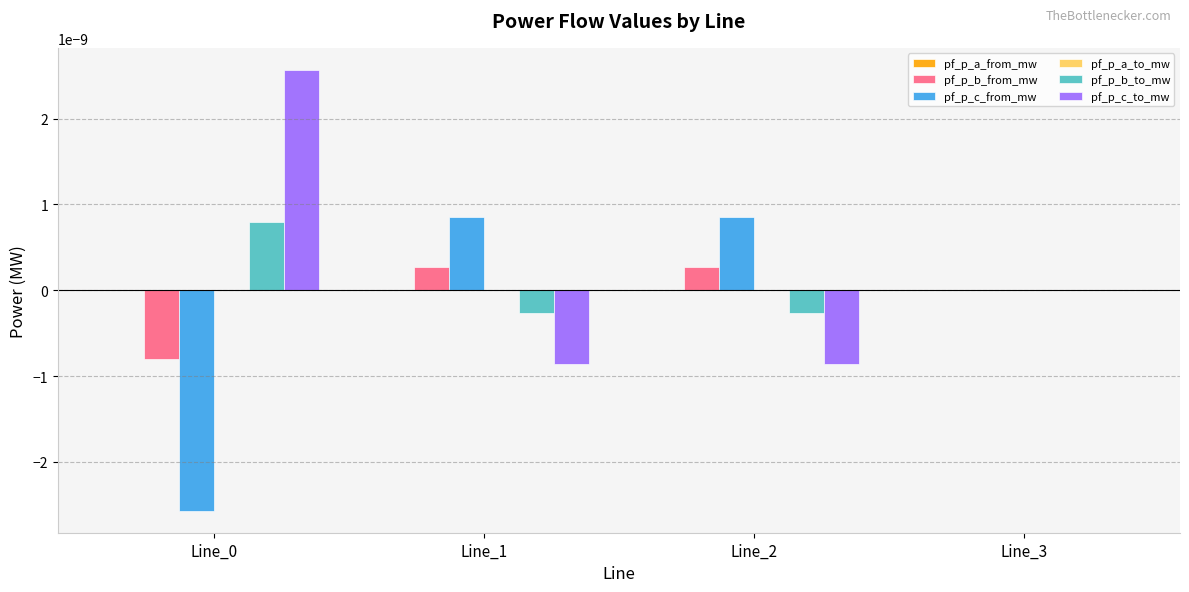

The value of pf_p_b_to_mw at Line_0 is 0.0. True or false?

True